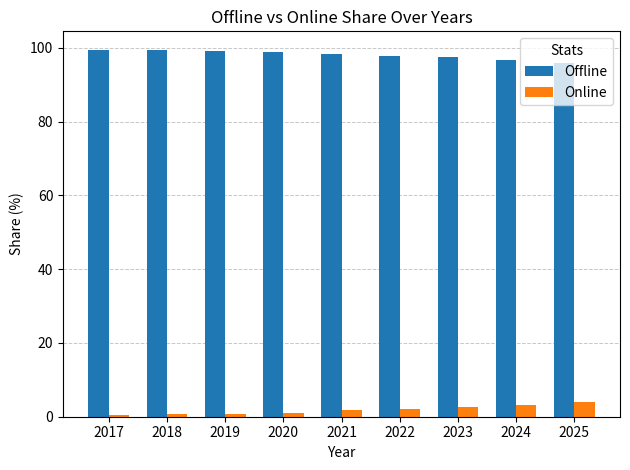

Rank the series by their average value, from highest to lowest.

Offline, Online